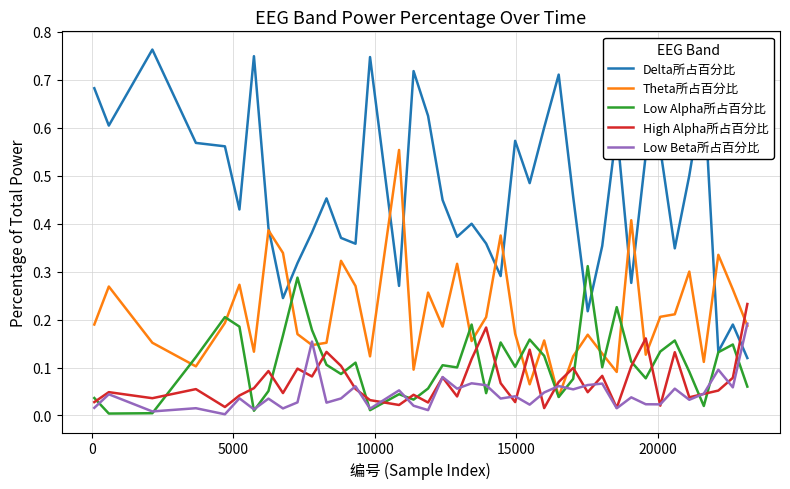

Rank the series by their maximum value, from highest to lowest.

Delta所占百分比, Theta所占百分比, Low Alpha所占百分比, High Alpha所占百分比, Low Beta所占百分比